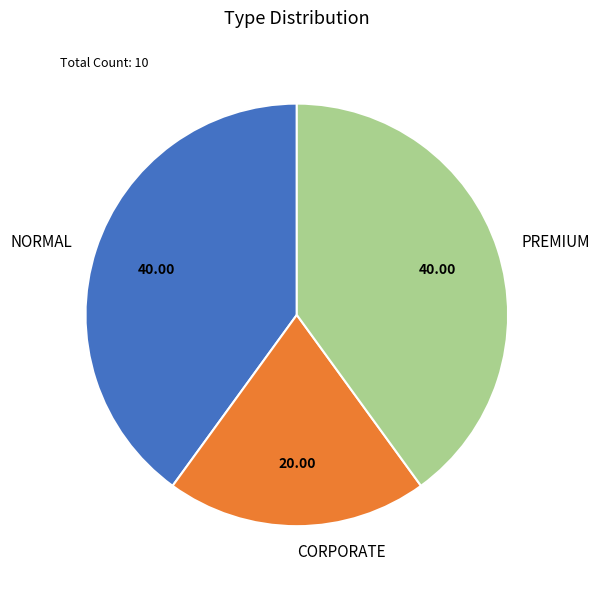

Is there a majority slice in this chart?

No